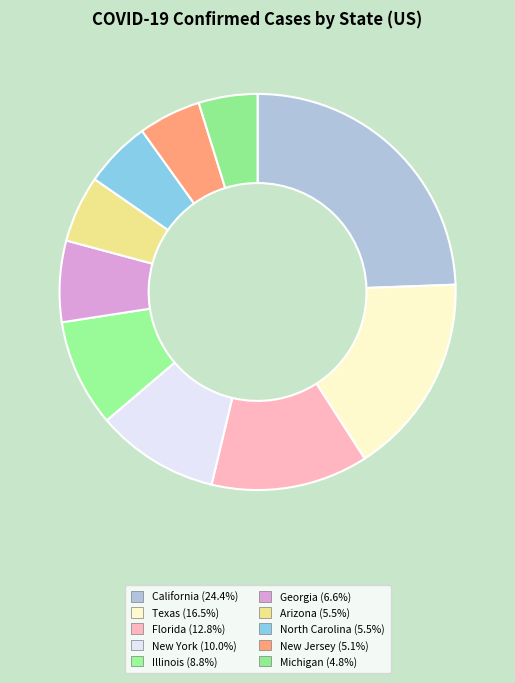

Is it true that Florida is 13% of the pie?

True